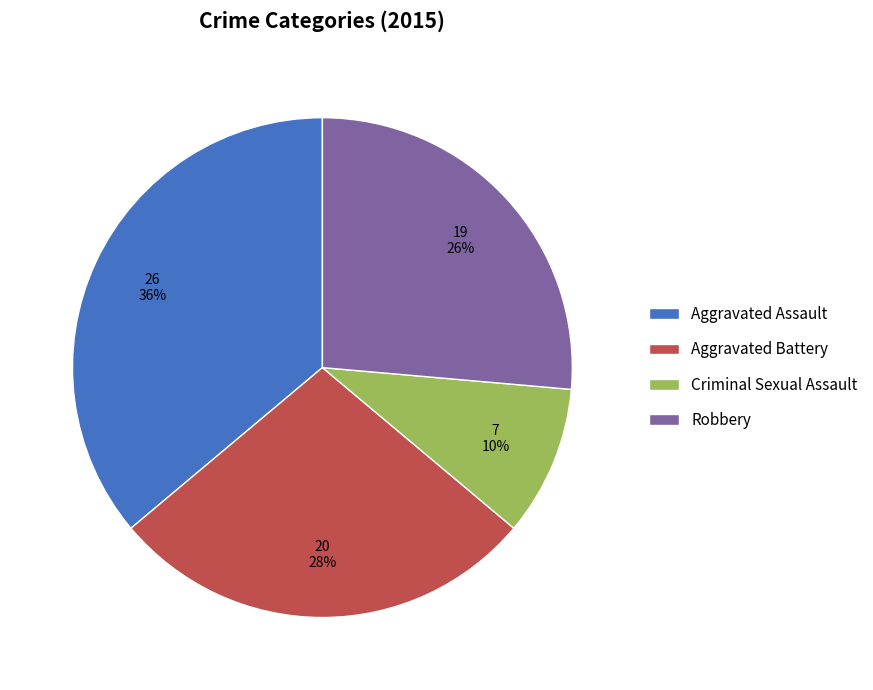

To the nearest percent, what is the average slice percentage?

25%